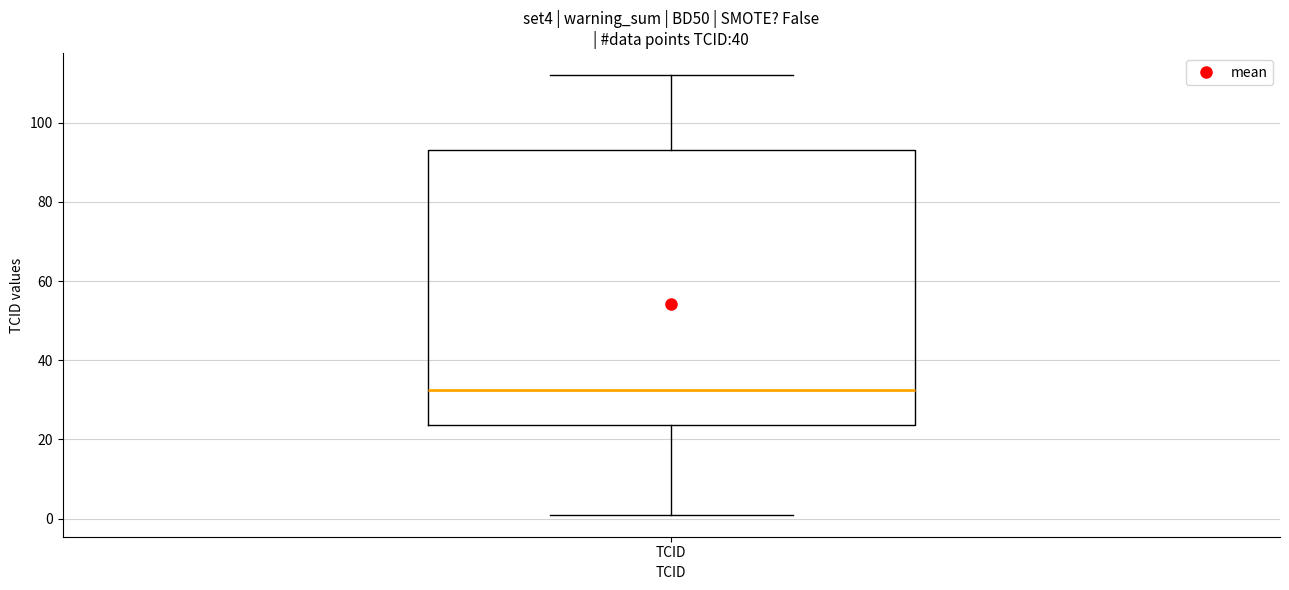

Where is the lower edge of the box for TCID on the y-axis? The values are not printed on the chart, so give them approximately, as read against the axis.

24